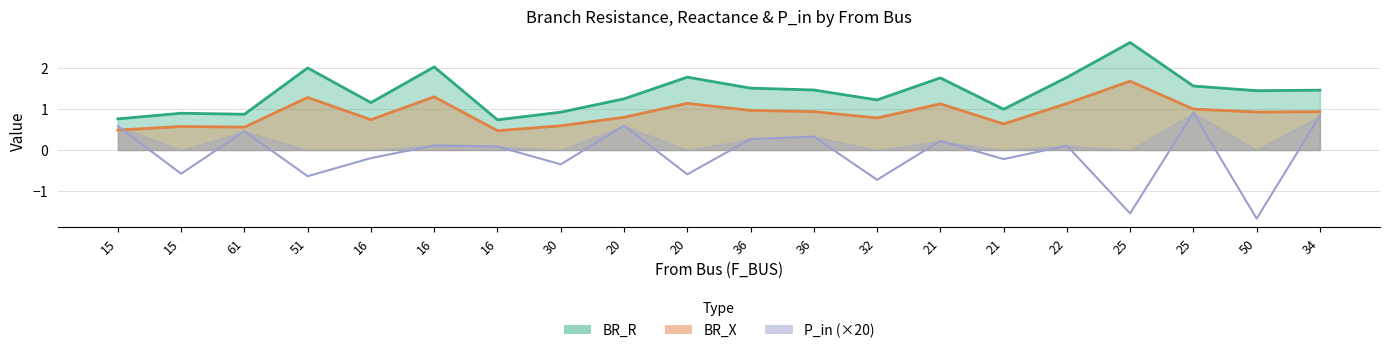

What is the average value of the P_in series?

-0.1